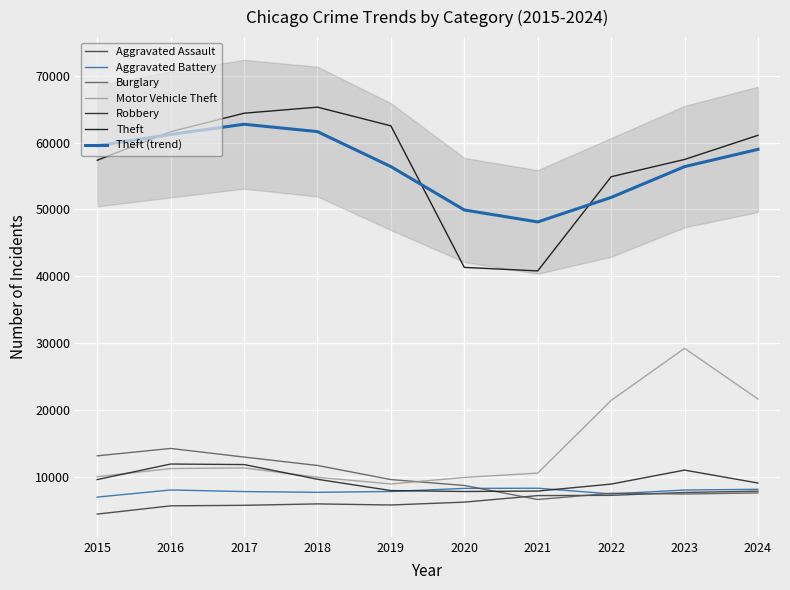

Count the number of categories in the chart.

10